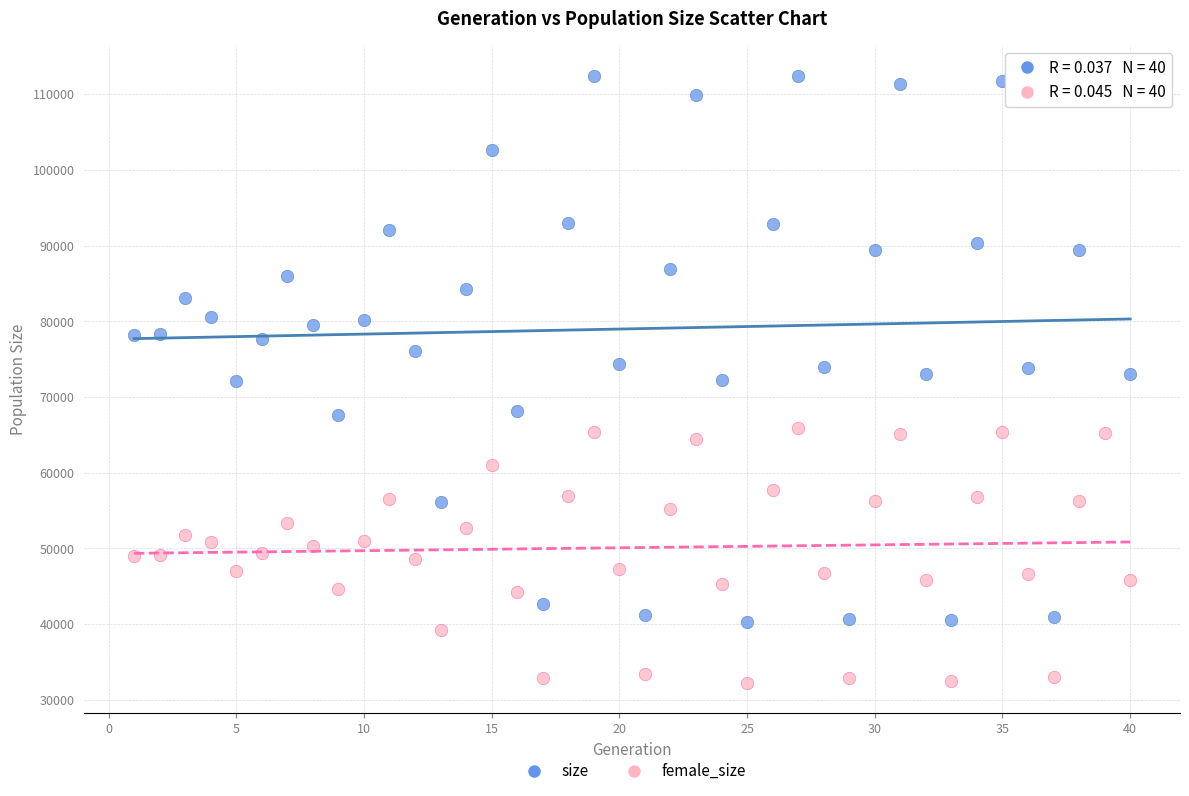

Across all data points, what is the range of Y values (max minus min)?

80219